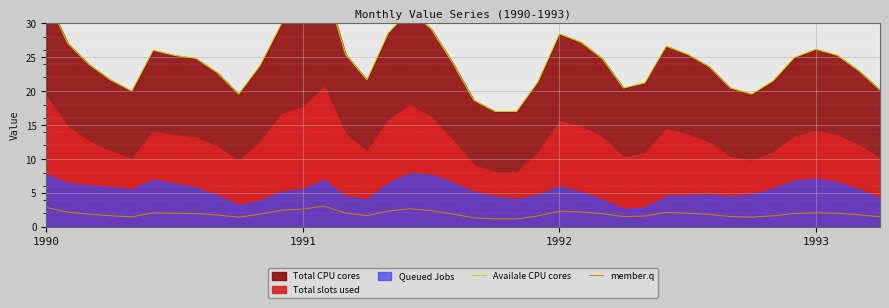

Which series has the largest total across all categories?

Availale CPU cores